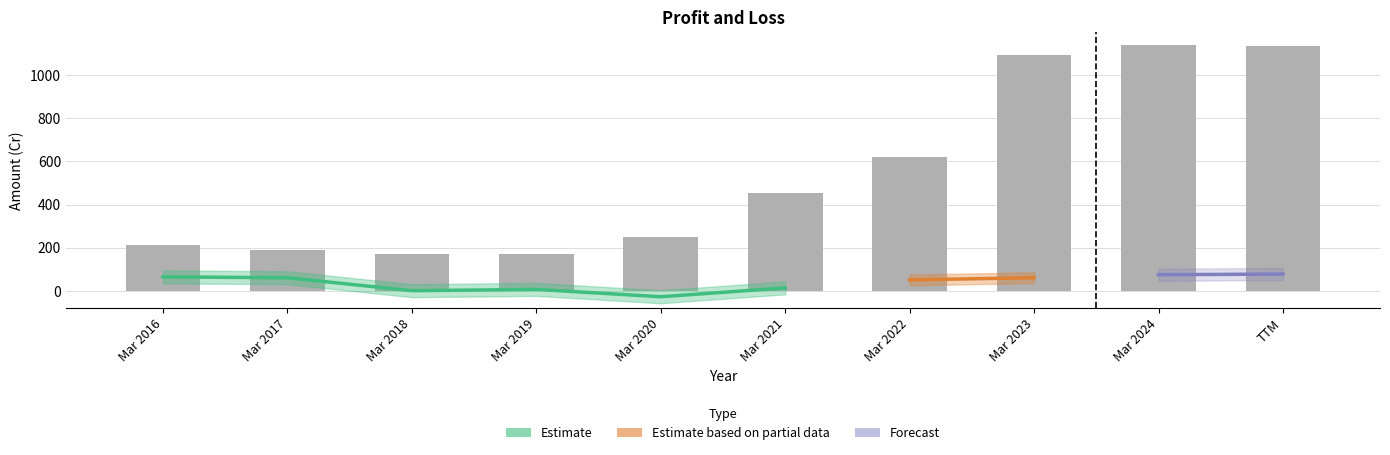

Count the number of categories in the chart.

10